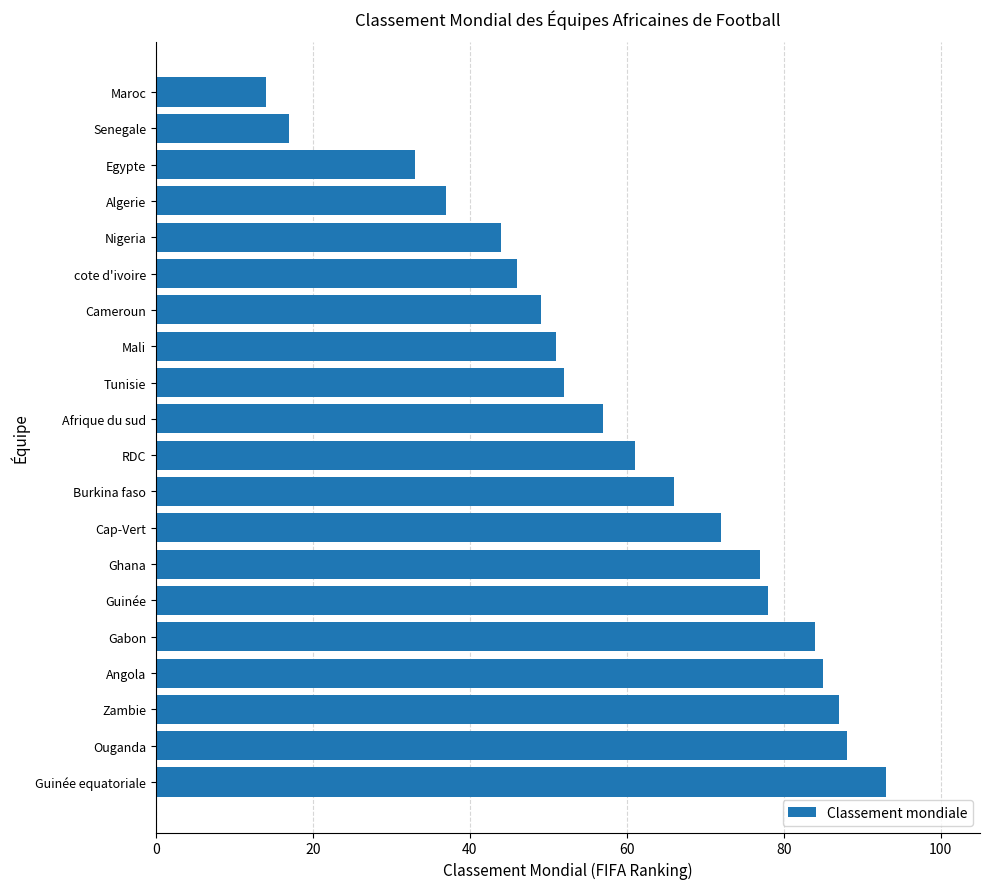

Reading bottom to top, what are all the values shown in this chart?

Guinée equatoriale=93	Ouganda=88	Zambie=87	Angola=85	Gabon=84	Guinée=78	Ghana=77	Cap-Vert=72	Burkina faso=66	RDC=61	Afrique du sud=57	Tunisie=52	Mali=51	Cameroun=49	cote d'ivoire=46	Nigeria=44	Algerie=37	Egypte=33	Senegale=17	Maroc=14